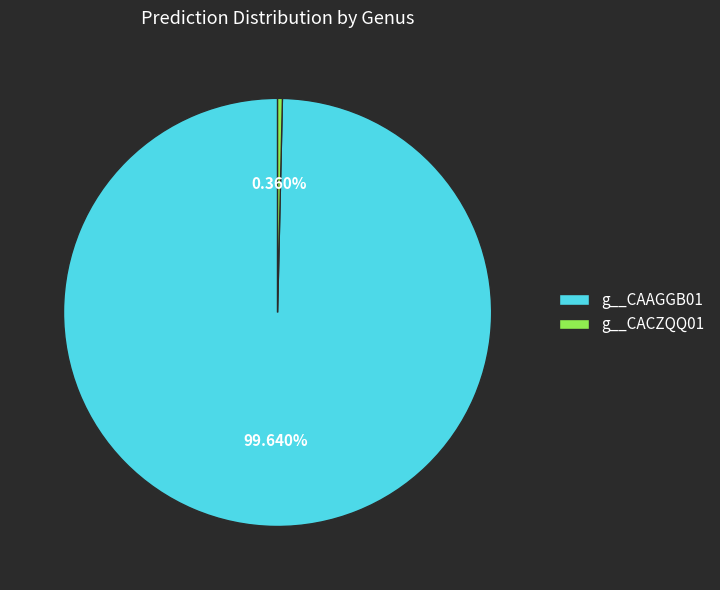

Combined, do g__CACZQQ01 and g__CAAGGB01 account for over 50%?

Yes